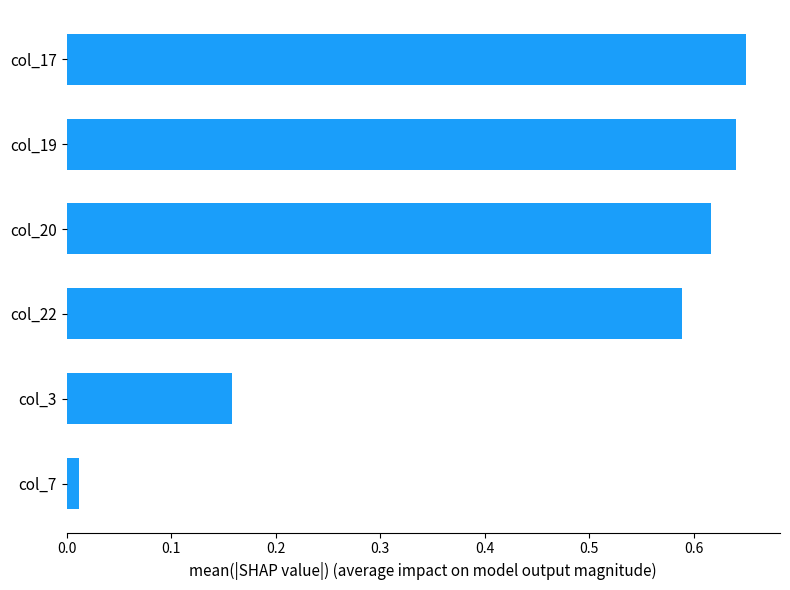

True or false: the data shows 0.9 at col_19.

False